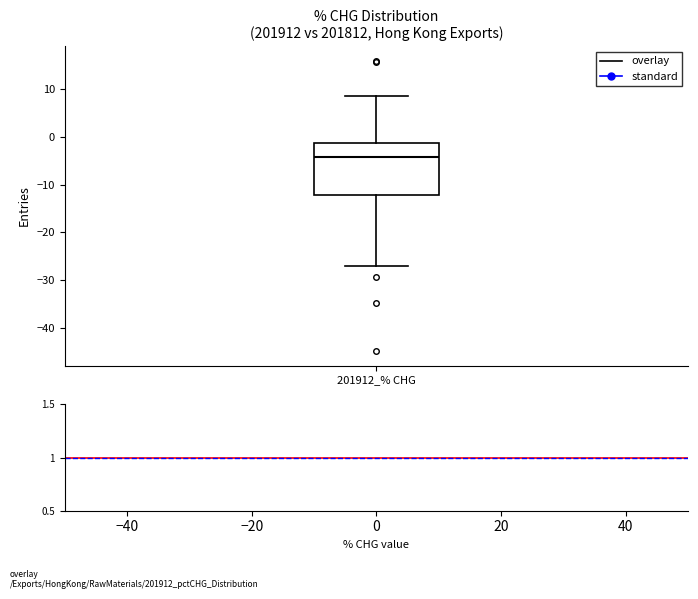

Where is the lower edge of the box for 201912_% CHG on the y-axis? The values are not printed on the chart, so give them approximately, as read against the axis.

-12